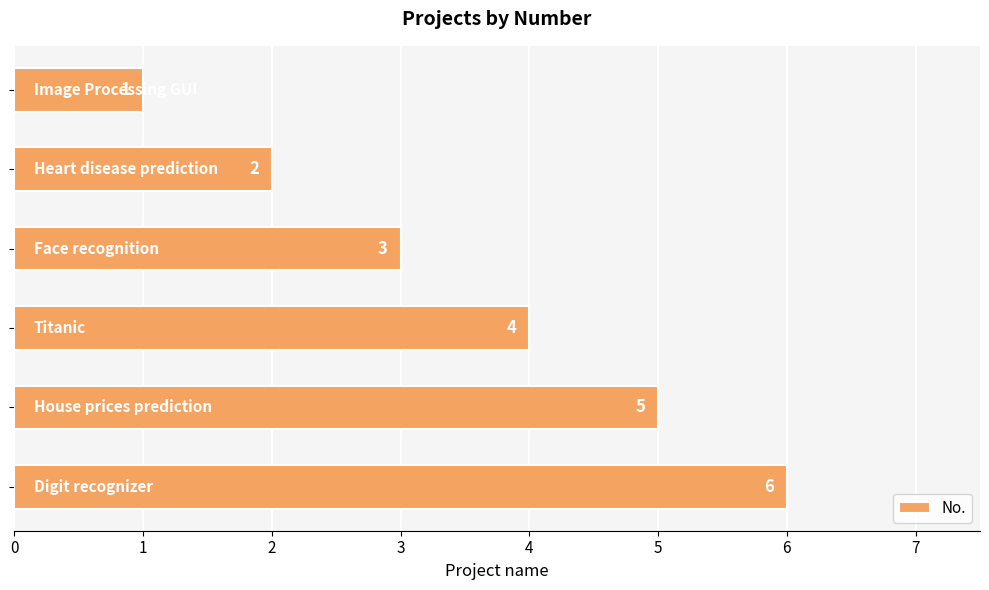

What is the difference between the maximum and minimum values?

5